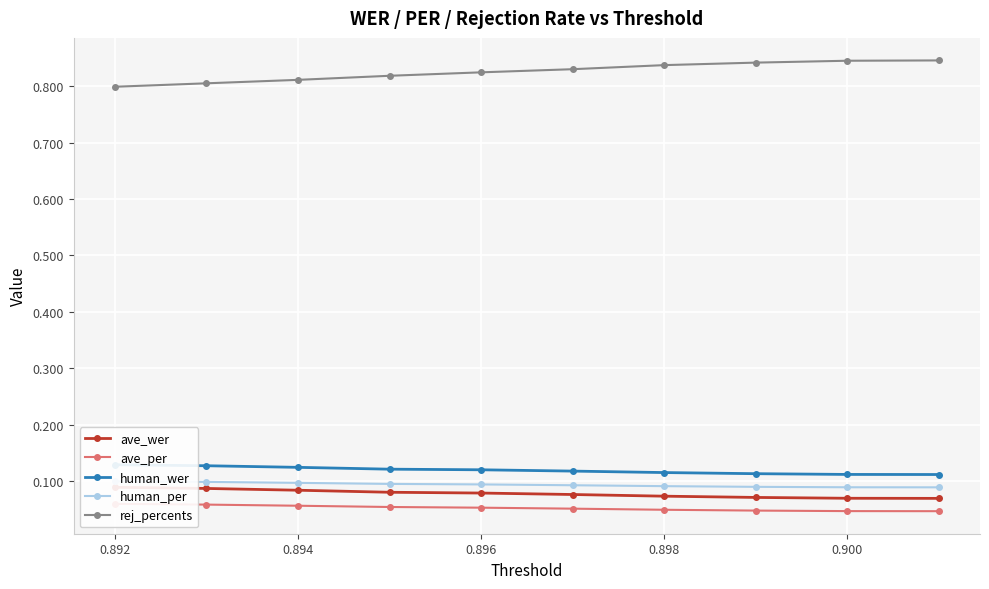

How many rej_percents values are between 0 and 1?

10